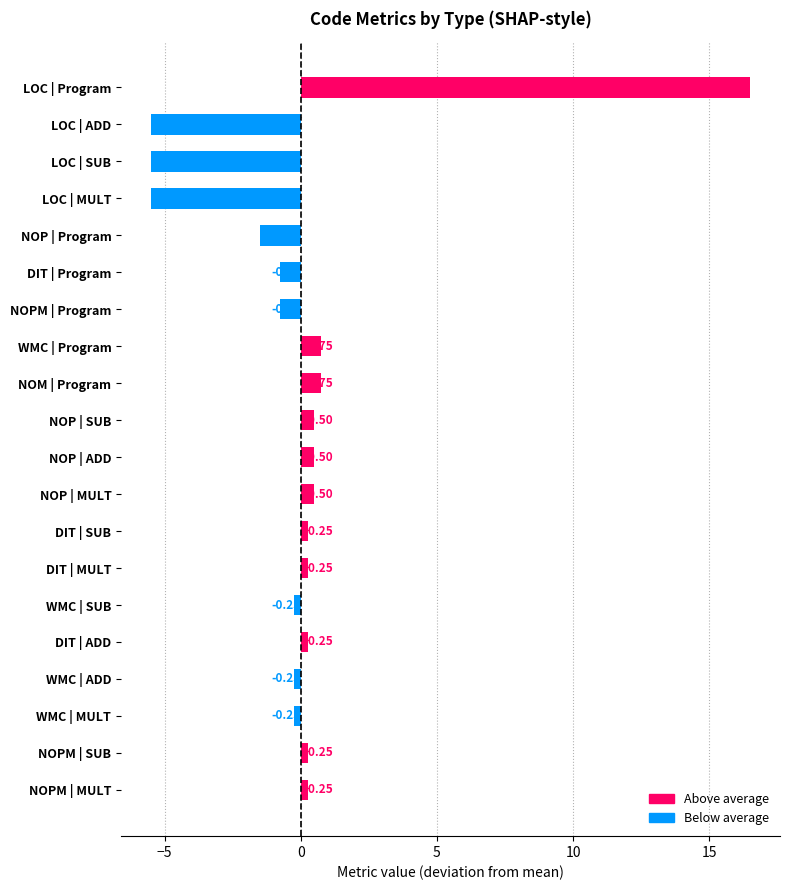

How many positive values are there?

11